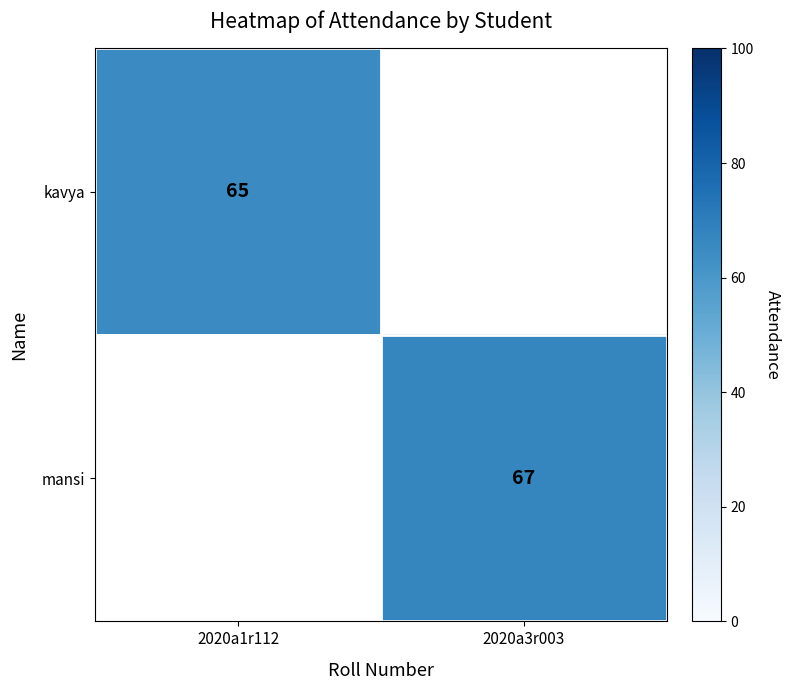

At how many categories does at least one series exceed 53?

2